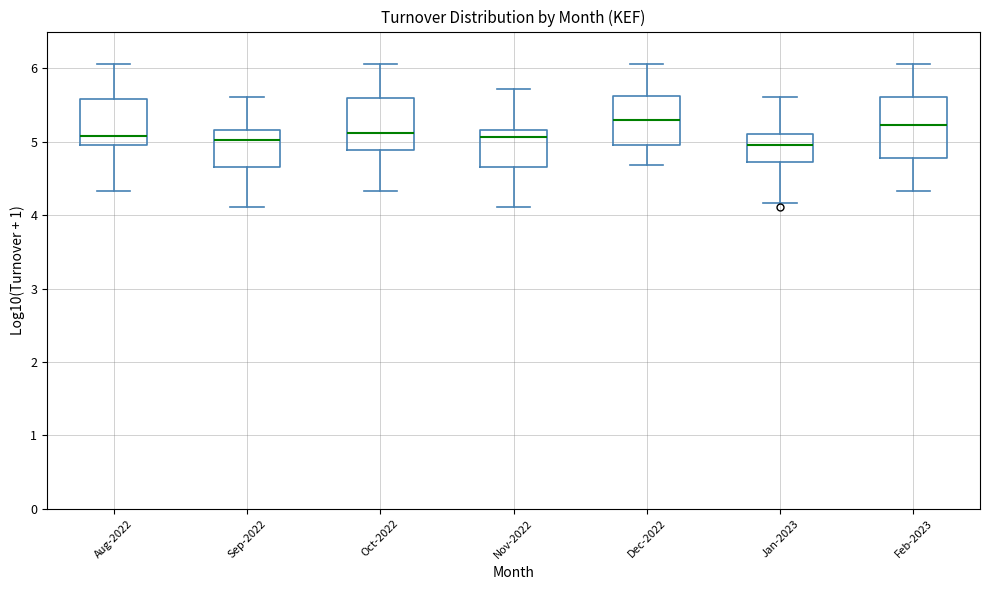

Where does the lower whisker of the box for Jan-2023 end on the y-axis? The values are not printed on the chart, so give them approximately, as read against the axis.

4.2